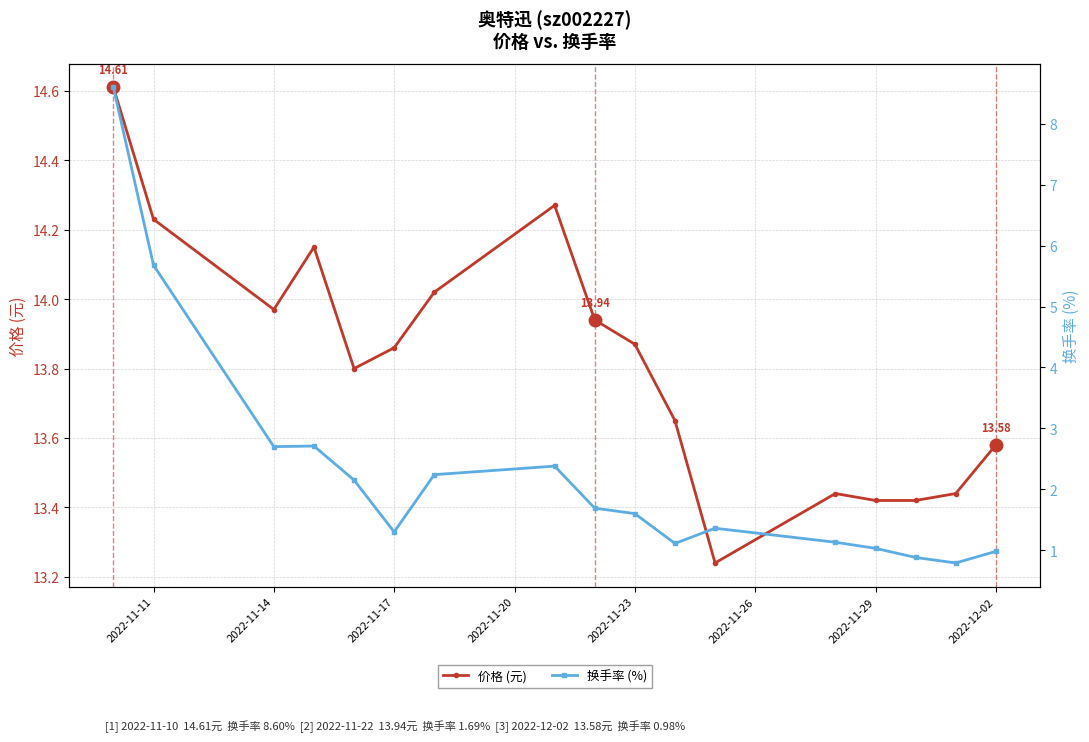

At 2022-11-29, list the series in order from smallest to largest.

换手率 (%), 价格 (元)